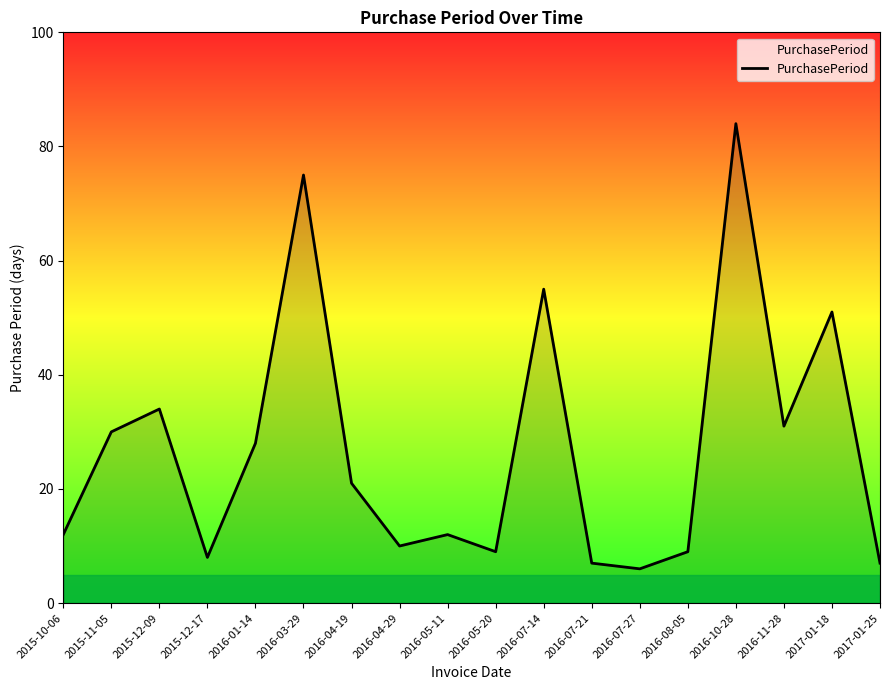

True or false: the data shows 55 at 2016-07-14.

True